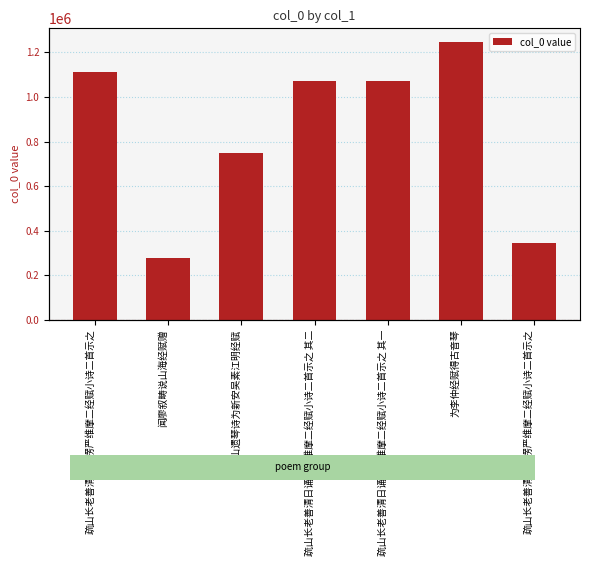

Reading right to left, what are all the values shown in this chart?

疏山长老善清日诵楞严维摩二经赋小诗二首示之=345652	为李仲经赋得古音琴=1245656	疏山长老善清日诵楞严维摩二经赋小诗二首示之 其一=1073417	疏山长老善清日诵楞严维摩二经赋小诗二首示之 其二=1073418	谢叠山遗琴诗为新安吴素江明经赋=746624	闻廖叙畴说山海经赋赠=277099	疏山长老善清日诵楞严维摩二经赋小诗二首示之=1110380